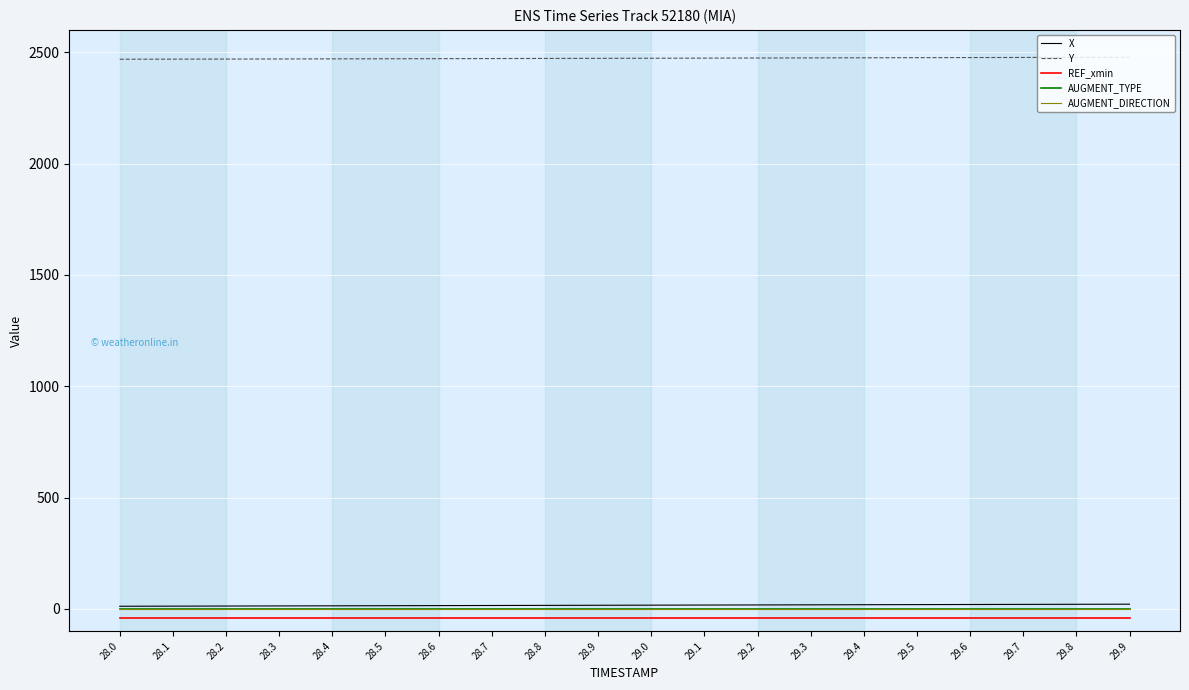

Reading left to right, extract all data points from this chart.

X: 28.0=11.7	28.1=12.2	28.2=12.7	28.3=13.2	28.4=13.7	28.5=14.2	28.6=14.6	28.7=15.1	28.8=15.6	28.9=16.1	29.0=16.6	29.1=17.1	29.2=17.6	29.3=18.1	29.4=18.6	29.5=19.1	29.6=19.6	29.7=20.1	29.8=20.6	29.9=21.0
Y: 28.0=2468.2	28.1=2468.6	28.2=2469.0	28.3=2469.5	28.4=2469.9	28.5=2470.3	28.6=2470.8	28.7=2471.3	28.8=2471.7	28.9=2472.2	29.0=2472.7	29.1=2473.2	29.2=2473.7	29.3=2474.2	29.4=2474.7	29.5=2475.2	29.6=2475.8	29.7=2476.3	29.8=2476.8	29.9=2477.3
REF_xmin: 28.0=-41.7	28.1=-41.7	28.2=-41.7	28.3=-41.7	28.4=-41.7	28.5=-41.7	28.6=-41.7	28.7=-41.7	28.8=-41.7	28.9=-41.7	29.0=-41.7	29.1=-41.7	29.2=-41.7	29.3=-41.7	29.4=-41.7	29.5=-41.7	29.6=-41.7	29.7=-41.7	29.8=-41.7	29.9=-41.7
AUGMENT_TYPE: 28.0=0.0	28.1=0.0	28.2=0.0	28.3=0.0	28.4=0.0	28.5=0.0	28.6=0.0	28.7=0.0	28.8=0.0	28.9=0.0	29.0=0.0	29.1=0.0	29.2=0.0	29.3=0.0	29.4=0.0	29.5=0.0	29.6=0.0	29.7=0.0	29.8=0.0	29.9=0.0
AUGMENT_DIRECTION: 28.0=0.0	28.1=0.0	28.2=0.0	28.3=0.0	28.4=0.0	28.5=0.0	28.6=0.0	28.7=0.0	28.8=0.0	28.9=0.0	29.0=0.0	29.1=0.0	29.2=0.0	29.3=0.0	29.4=0.0	29.5=0.0	29.6=0.0	29.7=0.0	29.8=0.0	29.9=0.0